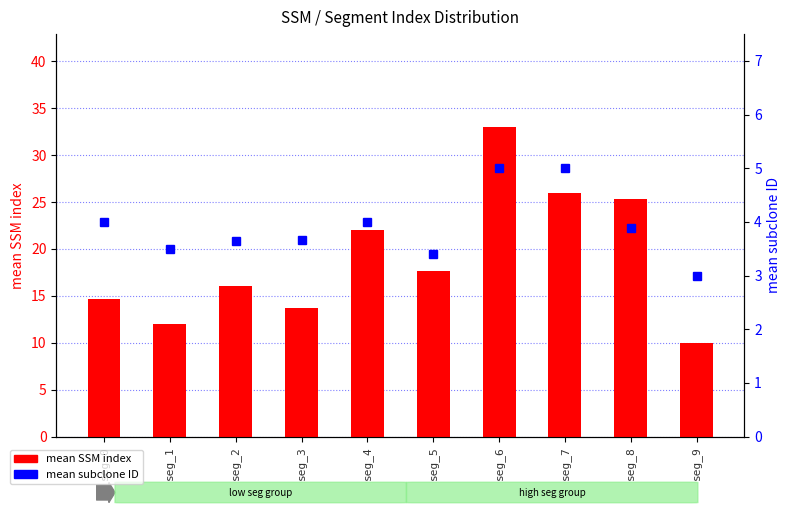

Count the number of data series in this chart.

2